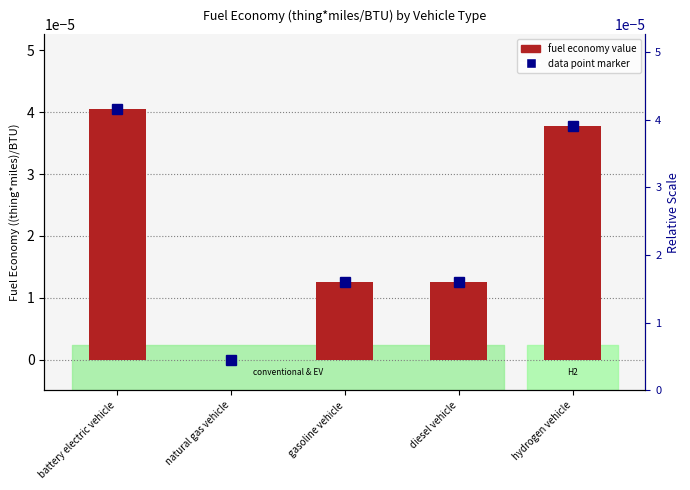

What is the label of the 1st bar from the left?

battery electric vehicle